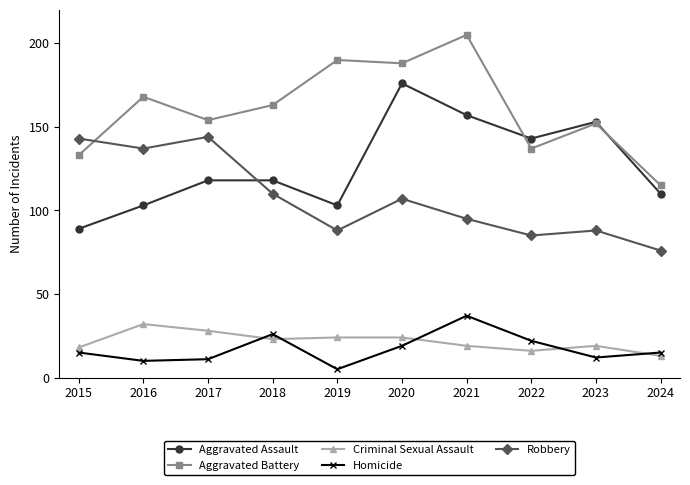

Reading right to left, what are all the values shown in this chart?

Aggravated Assault: 2024=110	2023=153	2022=143	2021=157	2020=176	2019=103	2018=118	2017=118	2016=103	2015=89
Aggravated Battery: 2024=115	2023=152	2022=137	2021=205	2020=188	2019=190	2018=163	2017=154	2016=168	2015=133
Criminal Sexual Assault: 2024=13	2023=19	2022=16	2021=19	2020=24	2019=24	2018=23	2017=28	2016=32	2015=18
Homicide: 2024=15	2023=12	2022=22	2021=37	2020=19	2019=5	2018=26	2017=11	2016=10	2015=15
Robbery: 2024=76	2023=88	2022=85	2021=95	2020=107	2019=88	2018=110	2017=144	2016=137	2015=143